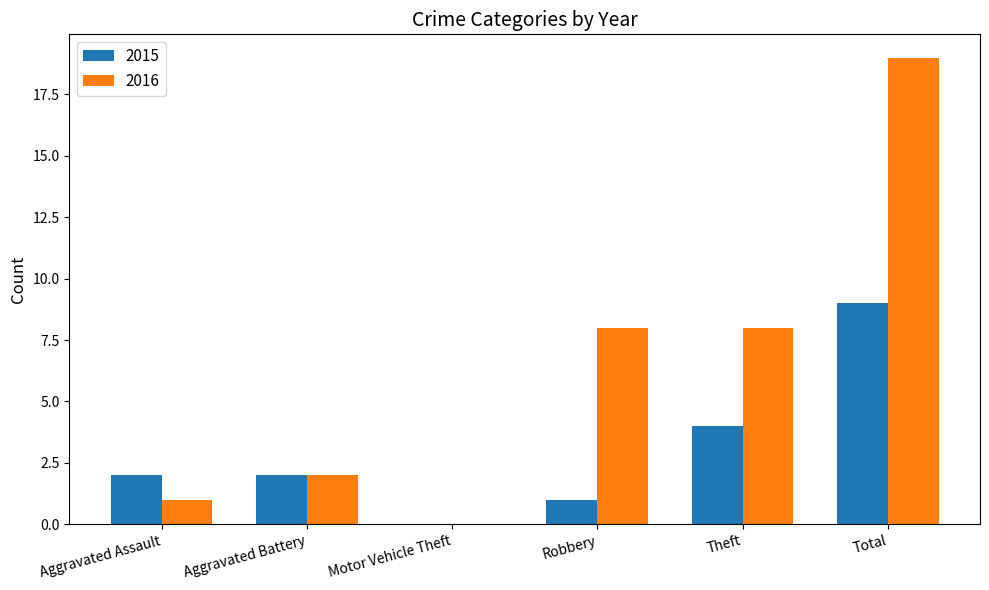

How many positive values does the 2016 series have?

5